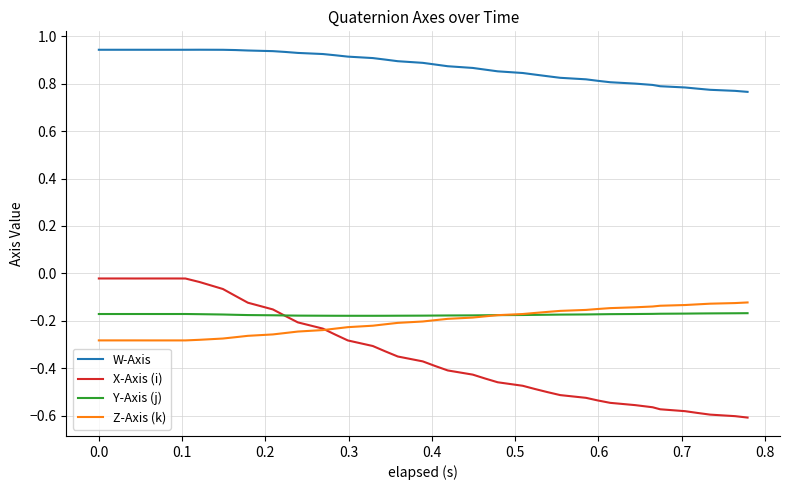

True or false: X-Axis (i) and W-Axis intersect in this chart.

False